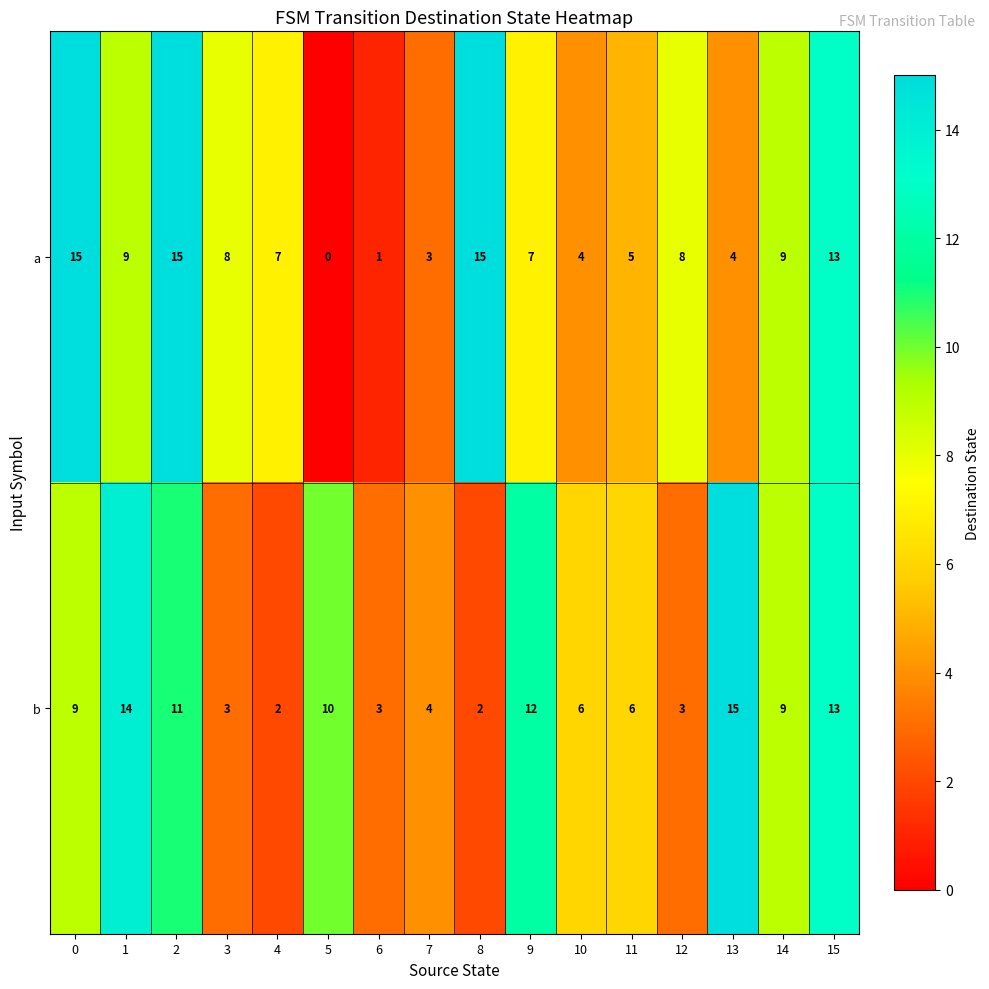

What is the average value of the b series?

8